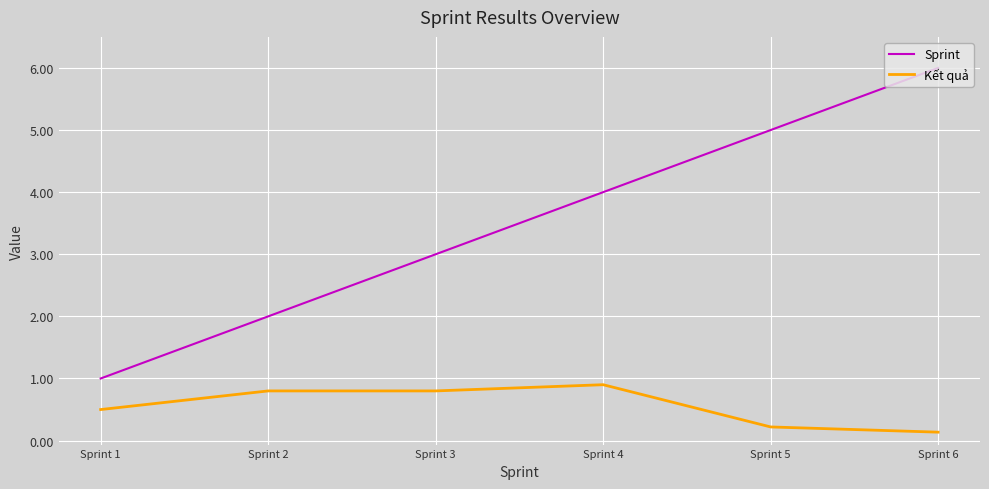

True or false: Kết quả and Sprint cross at least once.

False